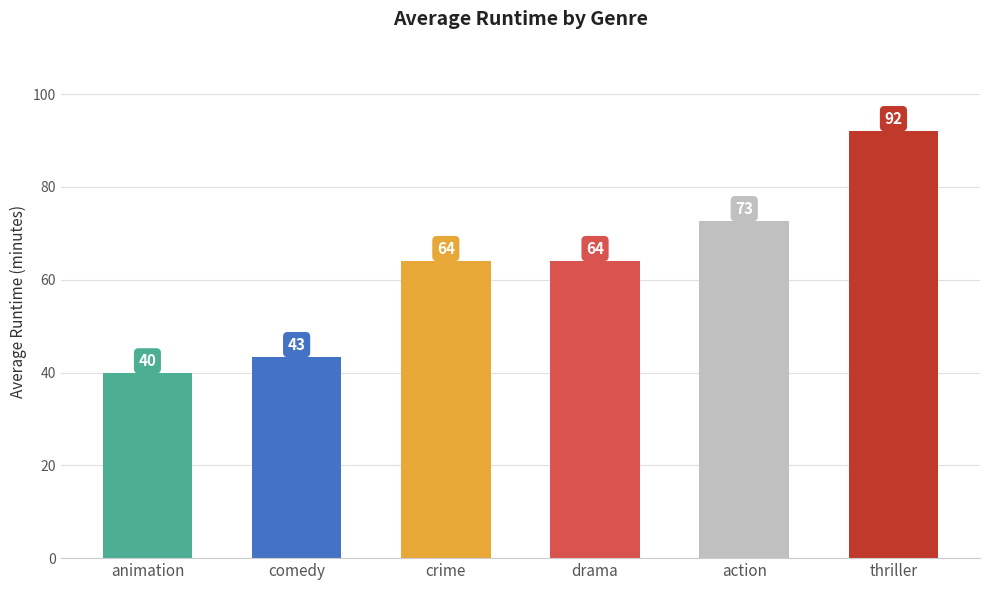

True or false: the data shows 64.0 at drama.

True